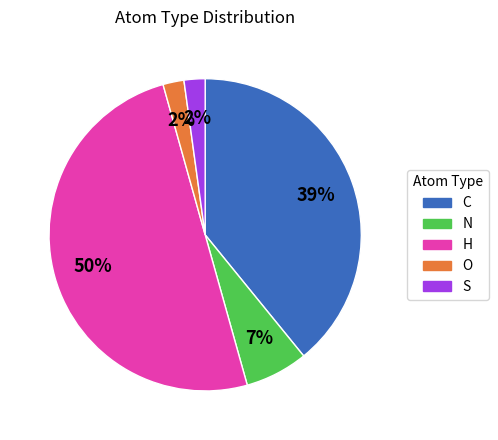

What is the majority slice?

H